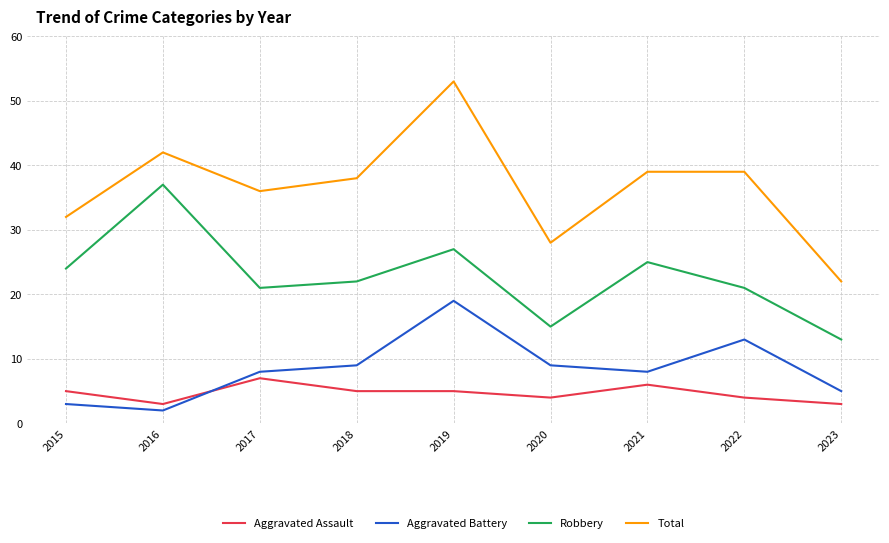

What is the difference between the second highest and minimum values in the Total series?

20